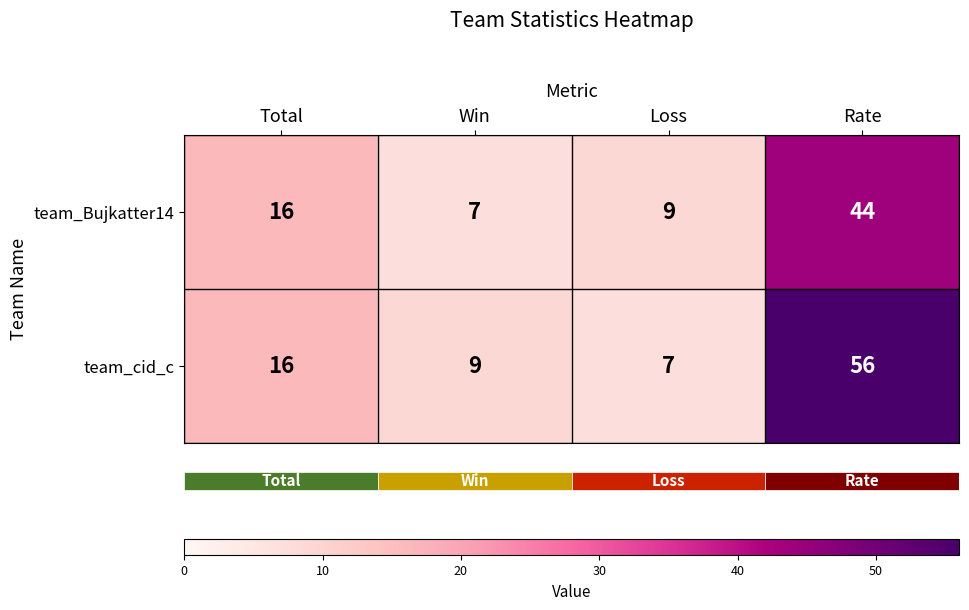

At which category is the sum across all series the highest?

Rate